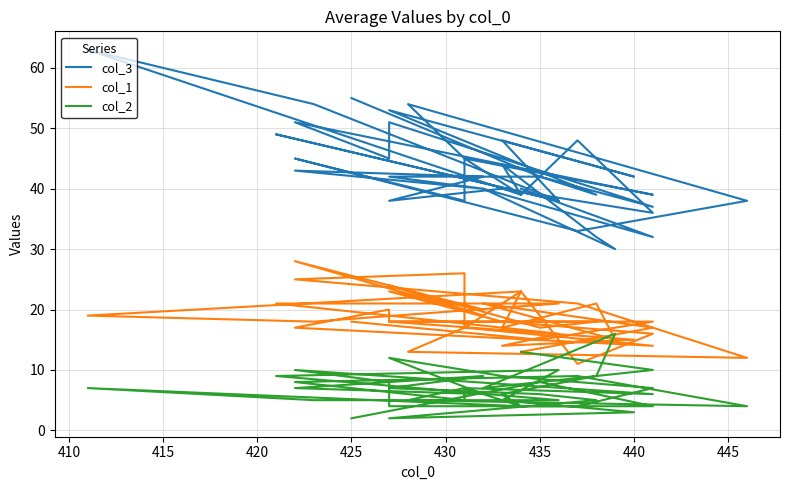

Which series ends up on top after the final intersection of col_1 and col_2?

col_1